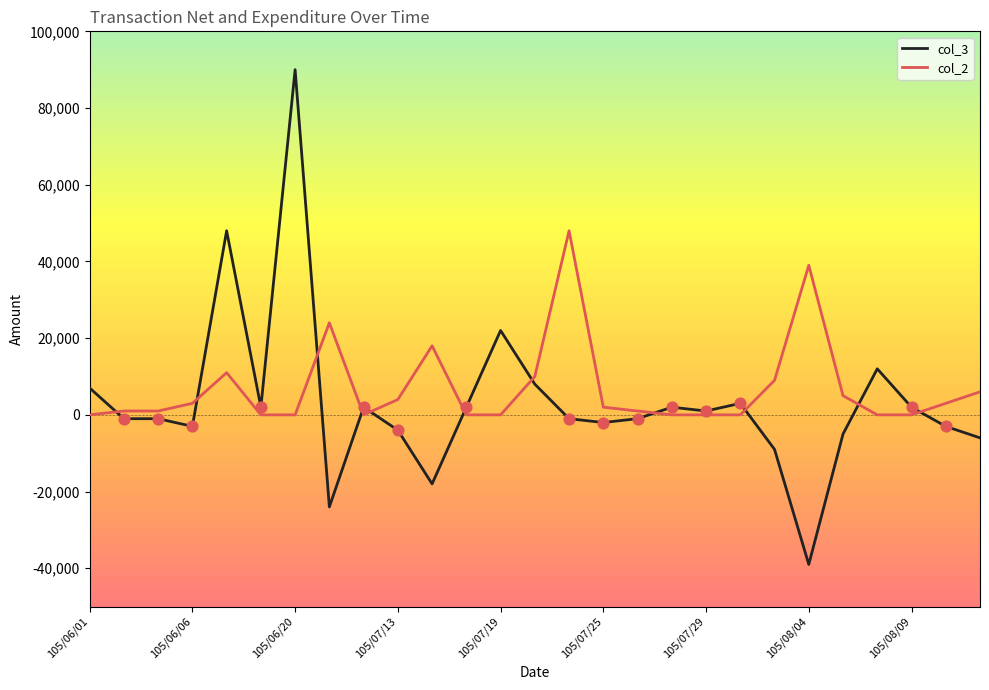

Which series has the largest range (max minus min)?

col_3